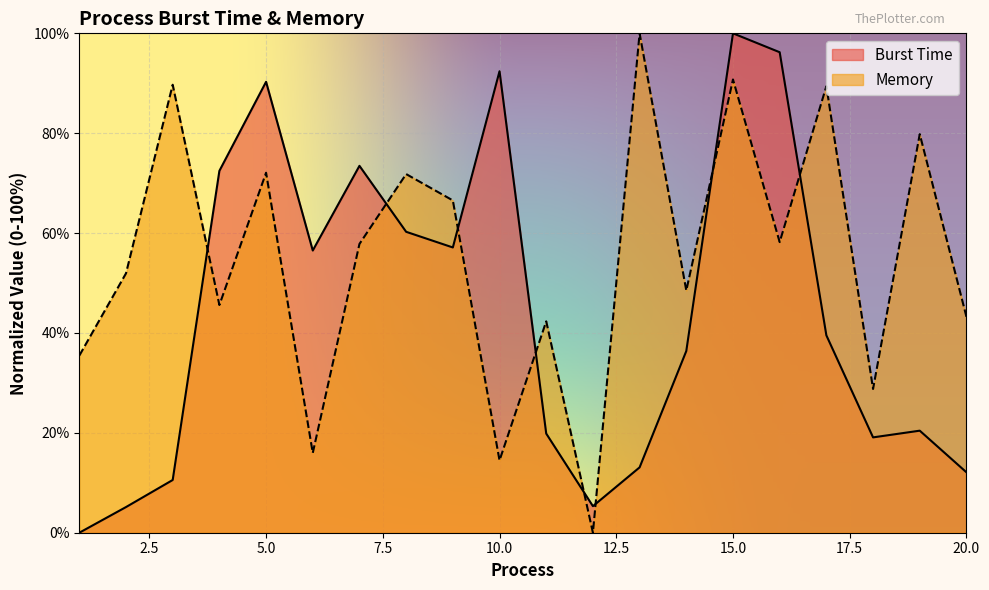

What is the difference between the maximum and second lowest values in the Memory series?

85.5